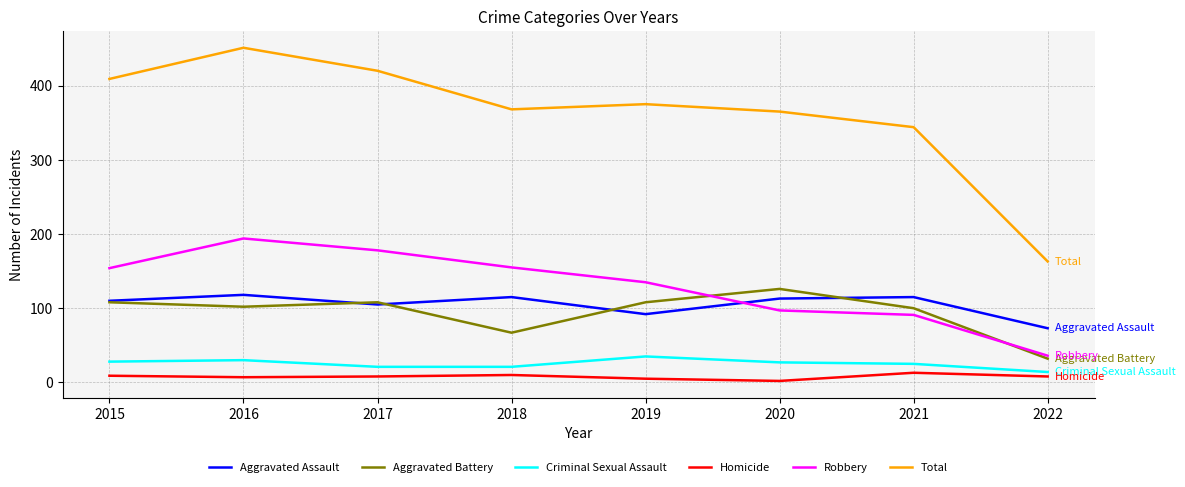

Which series has the widest spread of values?

Total